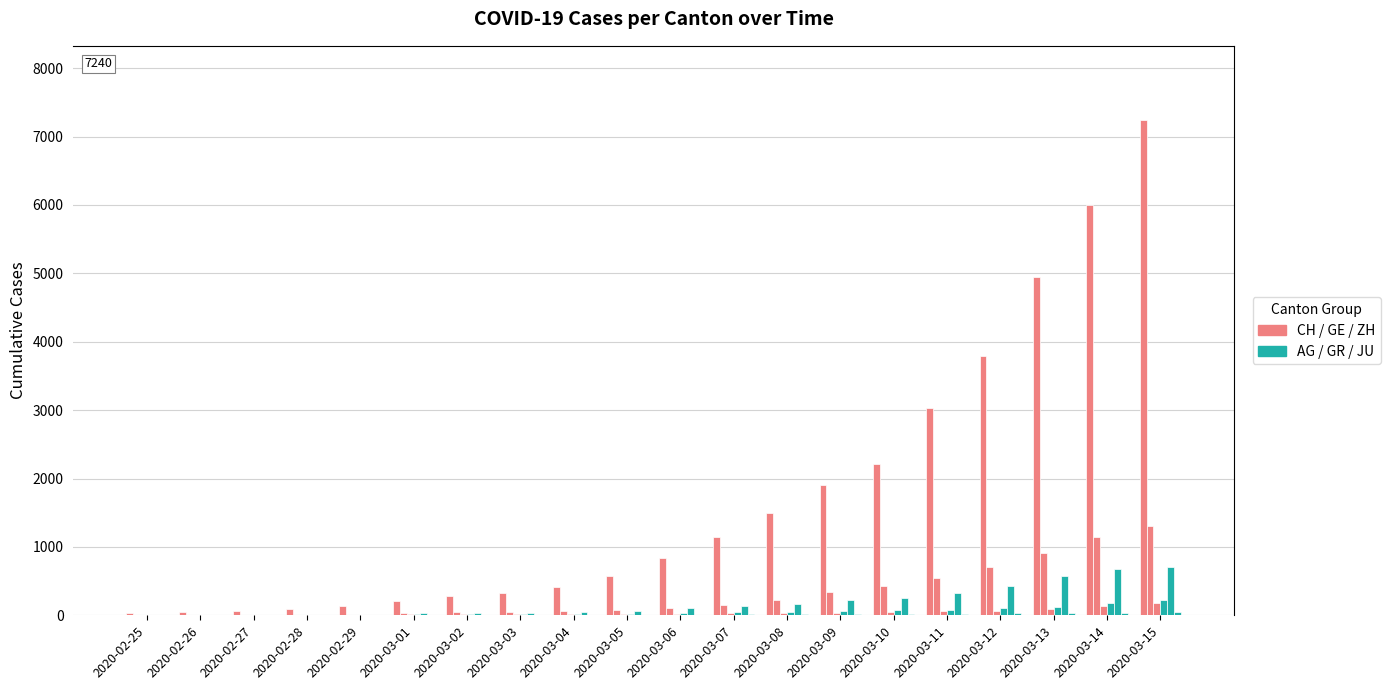

Reading left to right, transcribe all the data shown in this chart.

CH: 2020-02-25=31	2020-02-26=53	2020-02-27=68	2020-02-28=95	2020-02-29=139	2020-03-01=214	2020-03-02=277	2020-03-03=324	2020-03-04=421	2020-03-05=576	2020-03-06=831	2020-03-07=1146	2020-03-08=1490	2020-03-09=1905	2020-03-10=2211	2020-03-11=3032	2020-03-12=3796	2020-03-13=4945	2020-03-14=6002	2020-03-15=7240
GE: 2020-02-25=8	2020-02-26=1	2020-02-27=1	2020-02-28=4	2020-02-29=8	2020-03-01=29	2020-03-02=42	2020-03-03=44	2020-03-04=59	2020-03-05=79	2020-03-06=112	2020-03-07=153	2020-03-08=224	2020-03-09=343	2020-03-10=425	2020-03-11=549	2020-03-12=701	2020-03-13=911	2020-03-14=1139	2020-03-15=1307
AG: 2020-02-25=0	2020-02-26=1	2020-02-27=1	2020-02-28=1	2020-02-29=3	2020-03-01=12	2020-03-02=14	2020-03-03=14	2020-03-04=15	2020-03-05=18	2020-03-06=20	2020-03-07=27	2020-03-08=30	2020-03-09=33	2020-03-10=43	2020-03-11=56	2020-03-12=69	2020-03-13=96	2020-03-14=134	2020-03-15=175
GR: 2020-02-25=0	2020-02-26=2	2020-02-27=2	2020-02-28=6	2020-02-29=6	2020-03-01=16	2020-03-02=17	2020-03-03=18	2020-03-04=18	2020-03-05=22	2020-03-06=31	2020-03-07=43	2020-03-08=53	2020-03-09=56	2020-03-10=71	2020-03-11=84	2020-03-12=101	2020-03-13=128	2020-03-14=182	2020-03-15=226
ZH: 2020-02-25=0	2020-02-26=0	2020-02-27=2	2020-02-28=2	2020-02-29=6	2020-03-01=29	2020-03-02=34	2020-03-03=40	2020-03-04=49	2020-03-05=62	2020-03-06=101	2020-03-07=140	2020-03-08=163	2020-03-09=218	2020-03-10=250	2020-03-11=326	2020-03-12=429	2020-03-13=568	2020-03-14=679	2020-03-15=711
JU: 2020-02-25=0	2020-02-26=0	2020-02-27=1	2020-02-28=1	2020-02-29=1	2020-03-01=4	2020-03-02=5	2020-03-03=5	2020-03-04=7	2020-03-05=7	2020-03-06=7	2020-03-07=12	2020-03-08=17	2020-03-09=18	2020-03-10=19	2020-03-11=25	2020-03-12=29	2020-03-13=32	2020-03-14=36	2020-03-15=44